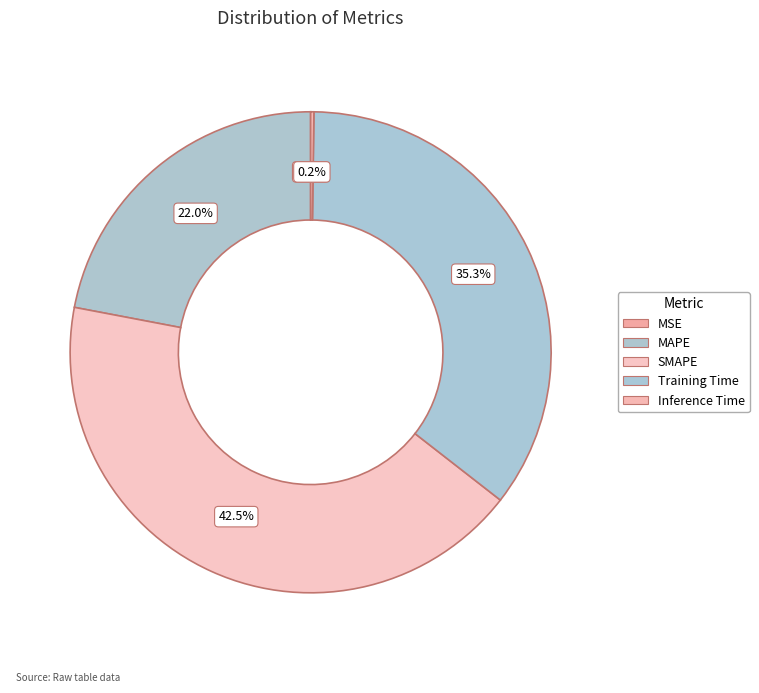

Count the number of slices in the pie.

5